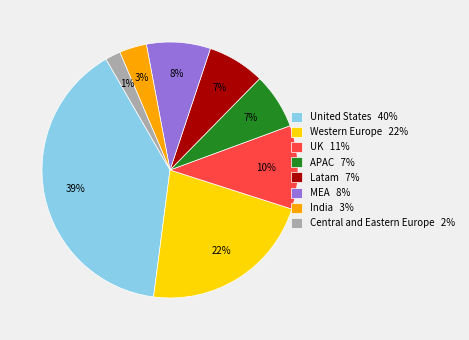

Is it true that Central and Eastern Europe is 1% of the pie?

False